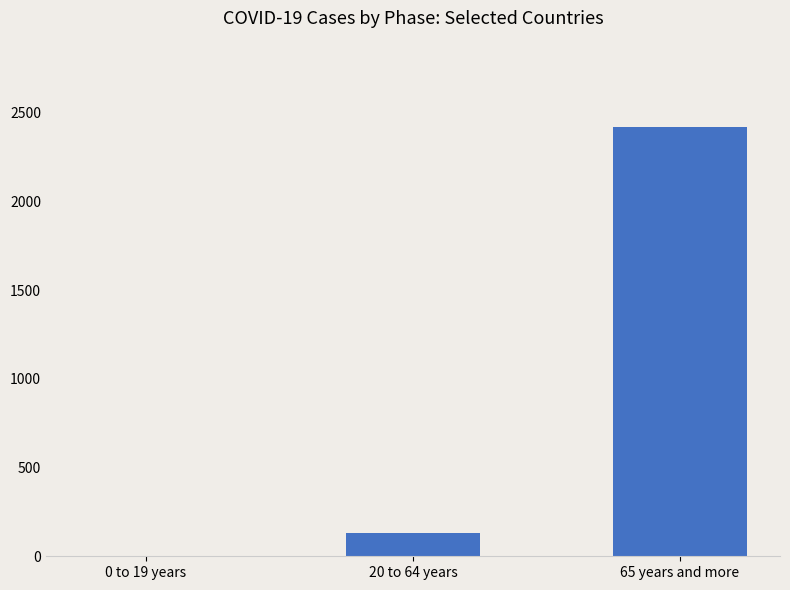

Reading left to right, list all the values displayed in this chart.

0	133	2421